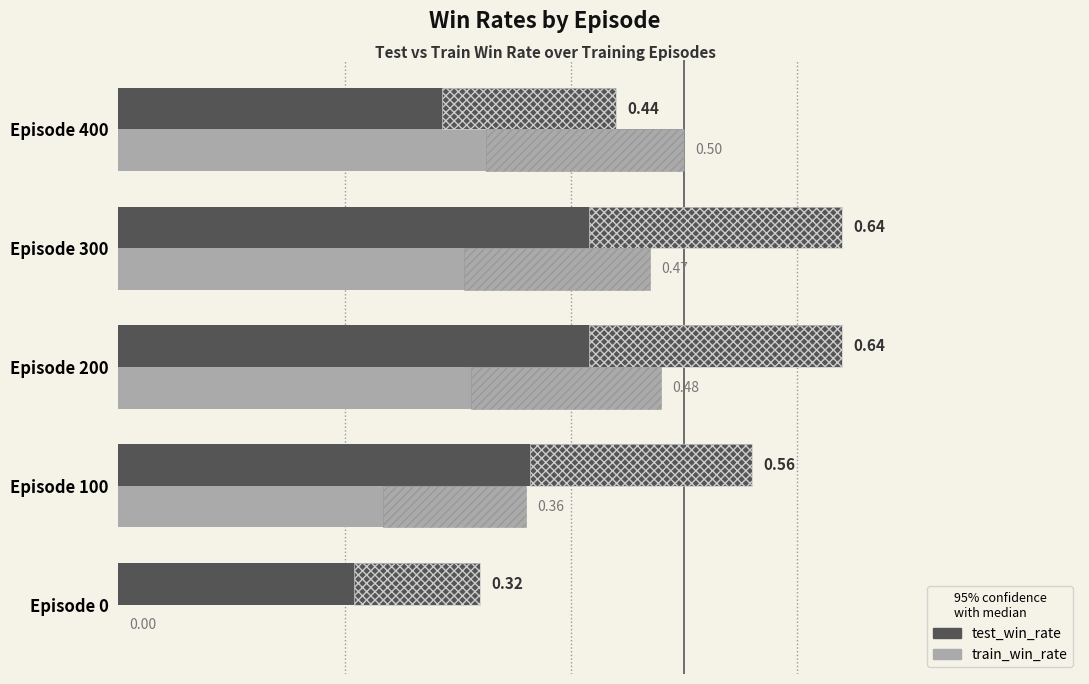

How many groups of bars are there?

5